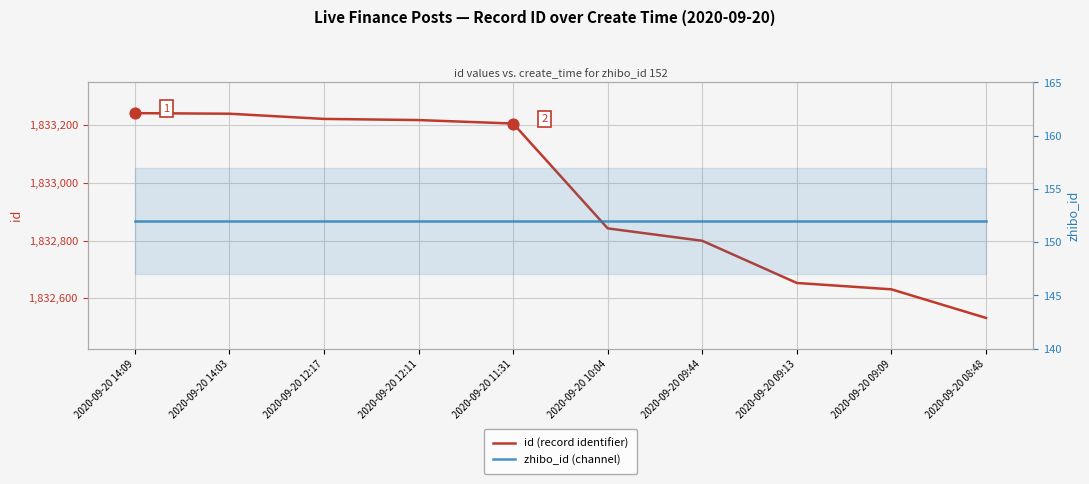

Which series has the largest Y range (max minus min)?

id (record identifier)